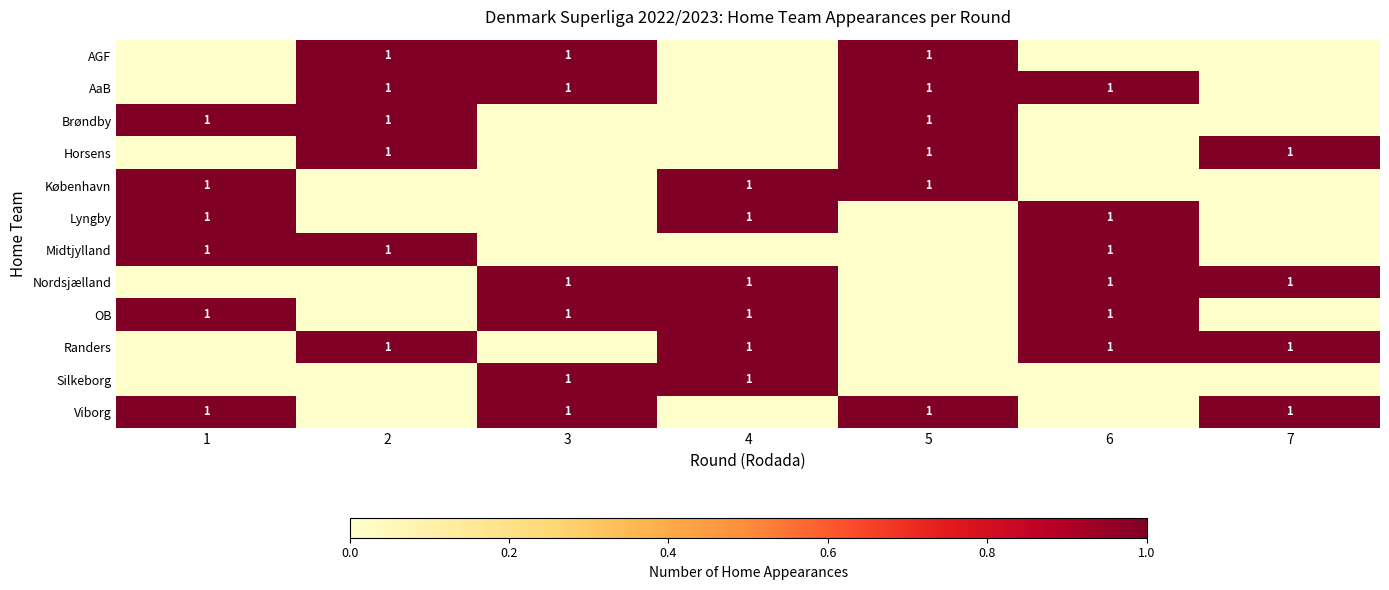

How many distinct data groups are displayed?

12